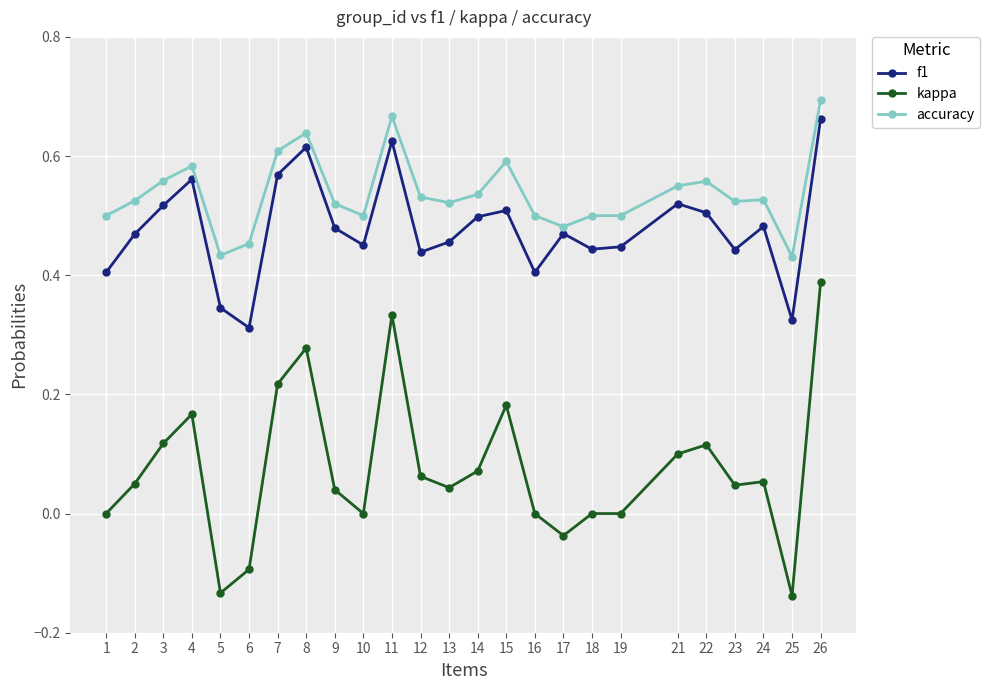

How many accuracy values are between 0 and 1?

25